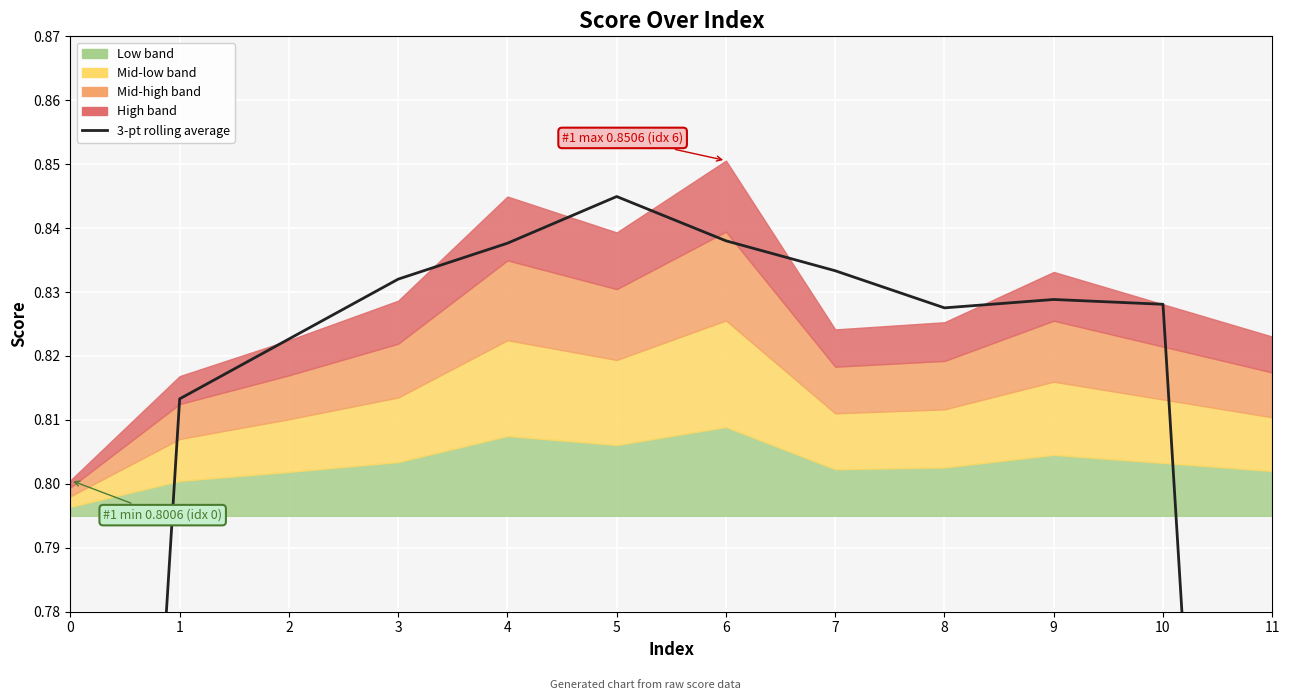

Does the chart display data point markers on the line(s)?

No